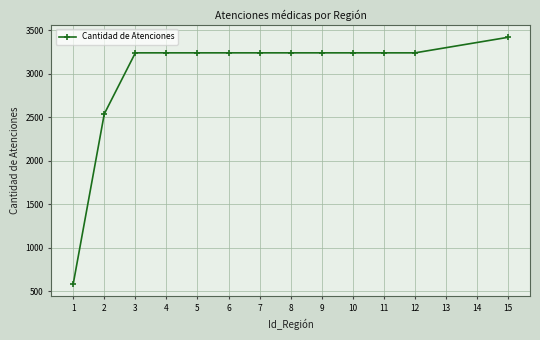

How many values are below 3242?

2